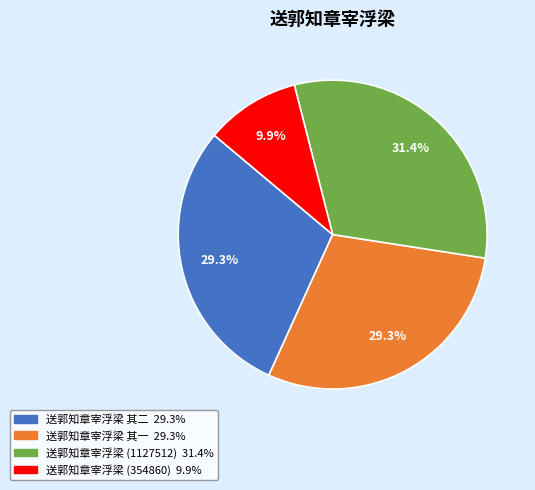

Is there a majority slice in this chart?

No